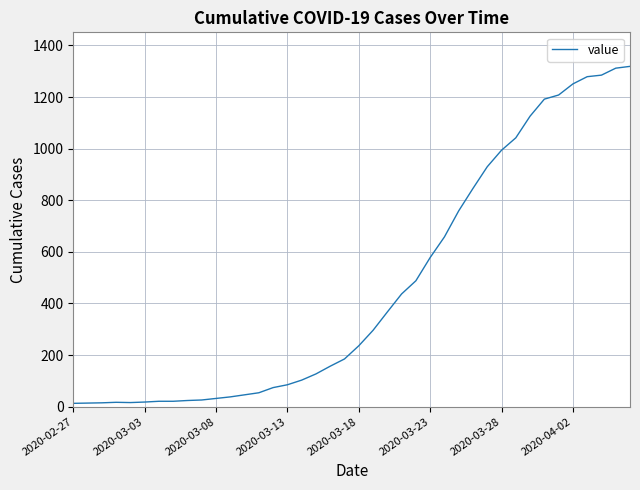

What is the difference between the maximum and minimum values?

1306